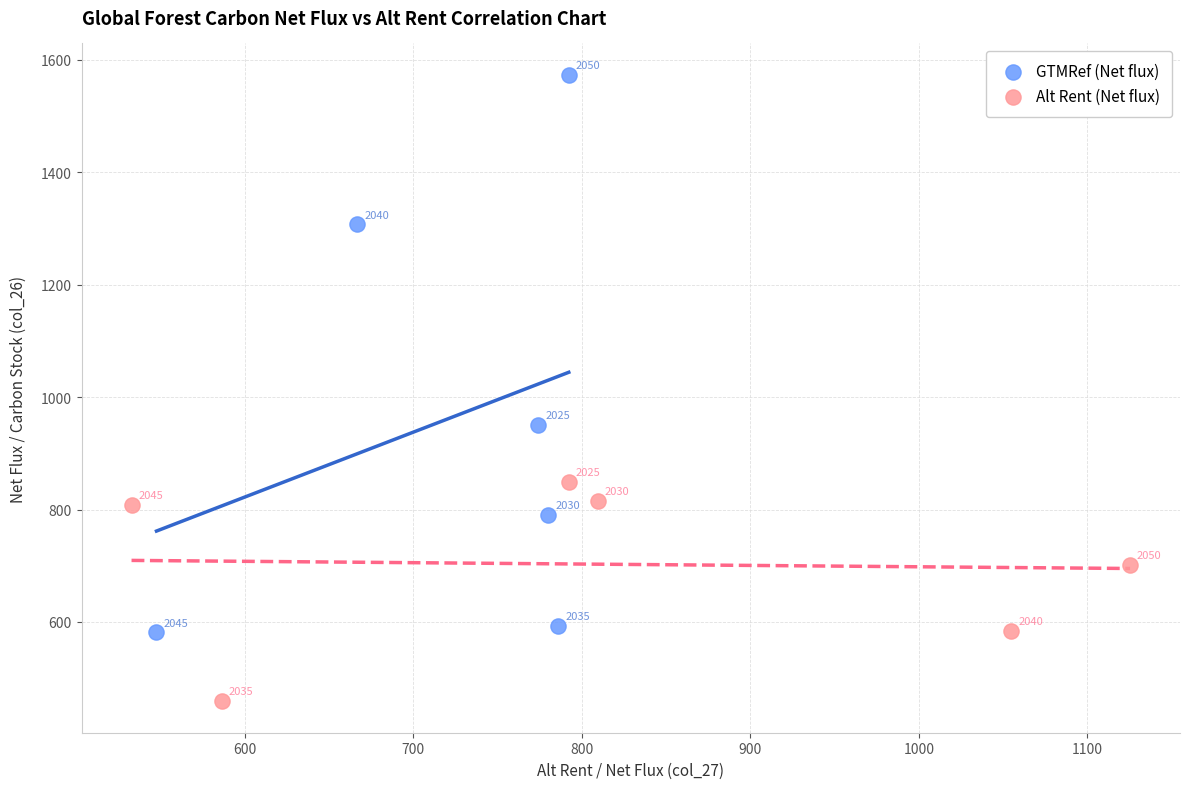

Which series has the largest Y range (max minus min)?

GTMRef (Net flux)